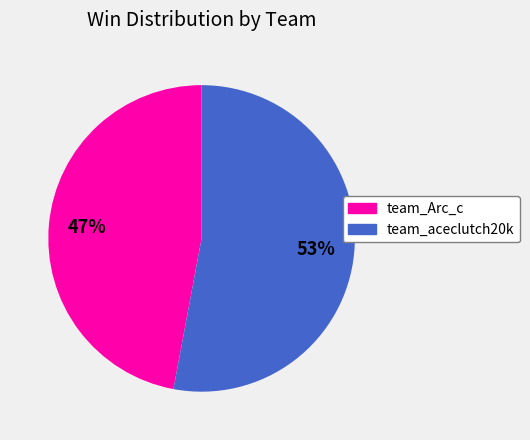

What percentage is the team_aceclutch20k slice, to the nearest percent?

53%